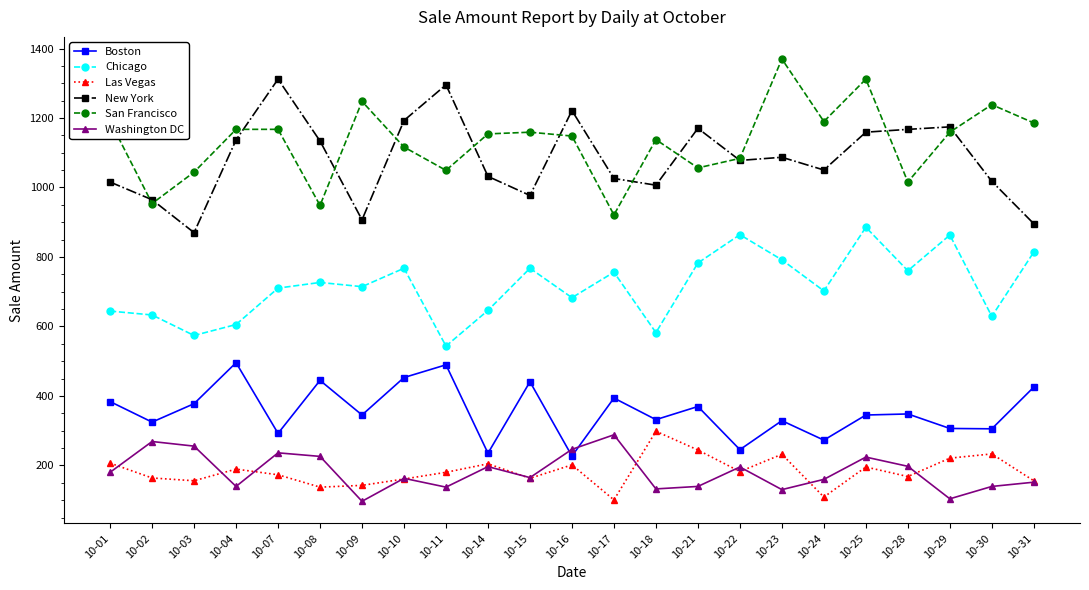

The value of San Francisco at 10-04 is 1167.3. True or false?

True